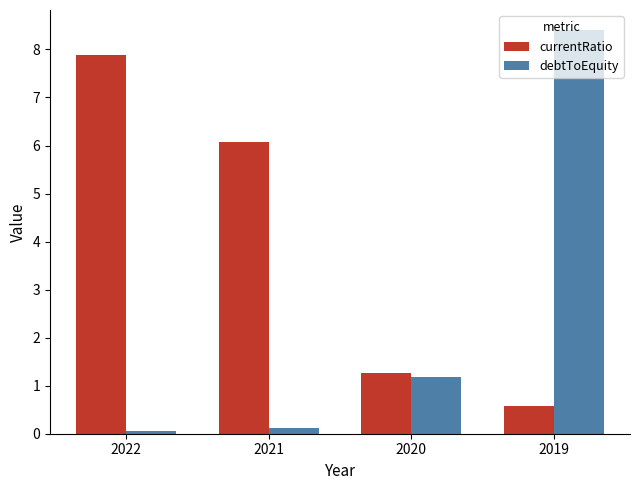

Between 2022 and 2021, which series saw the biggest shift?

currentRatio